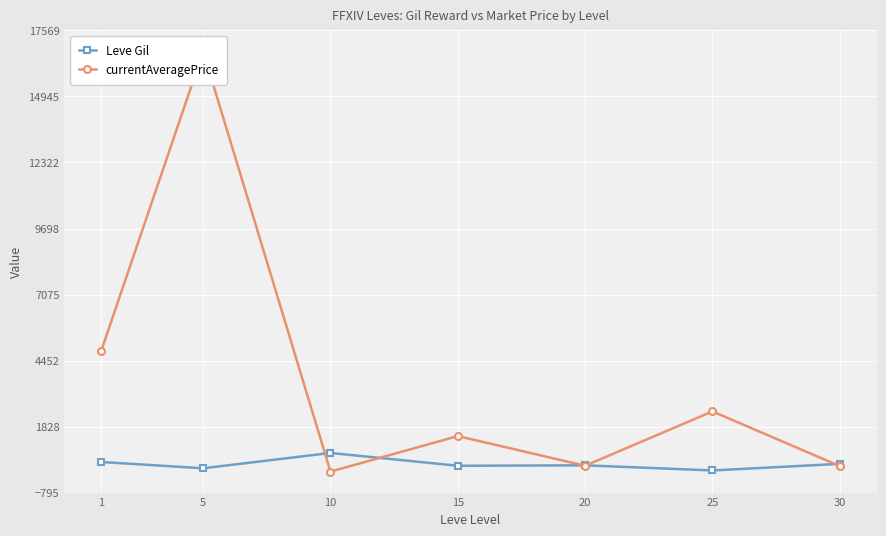

What is the difference between the currentAveragePrice values at 20 and 30?

12.8